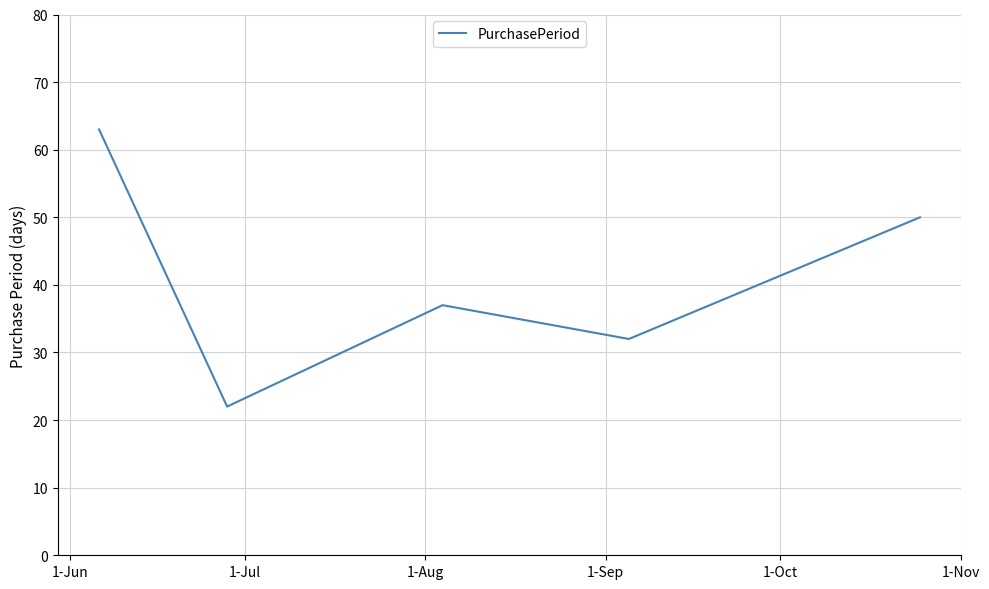

What is the difference between the maximum and minimum values?

41